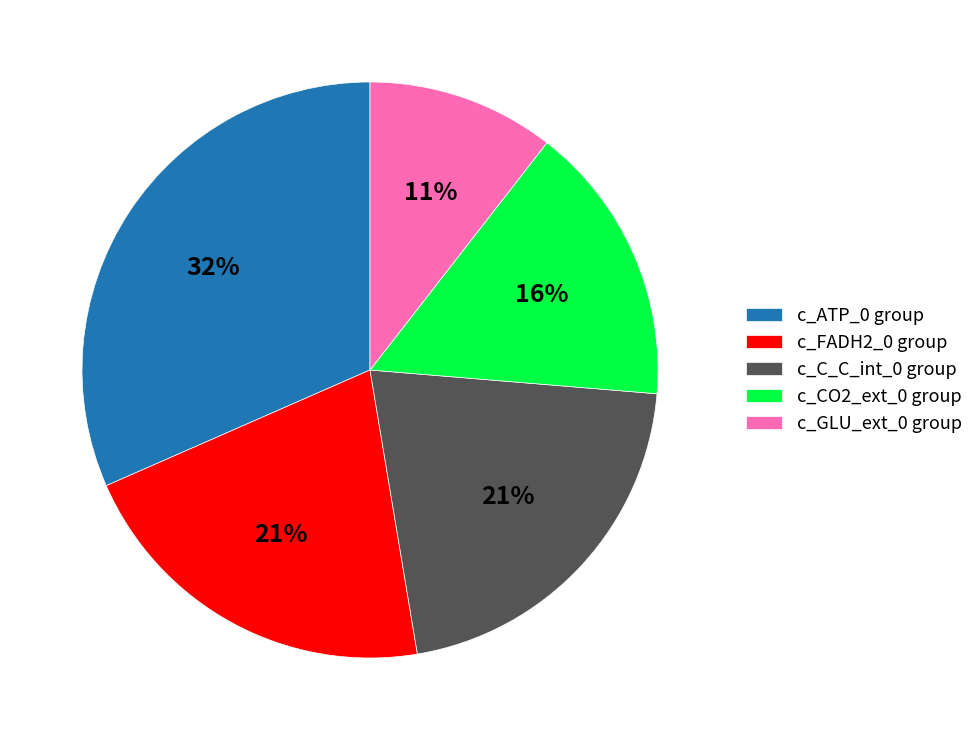

To the nearest percent, what is the difference between the largest and smallest slice percentages?

21%